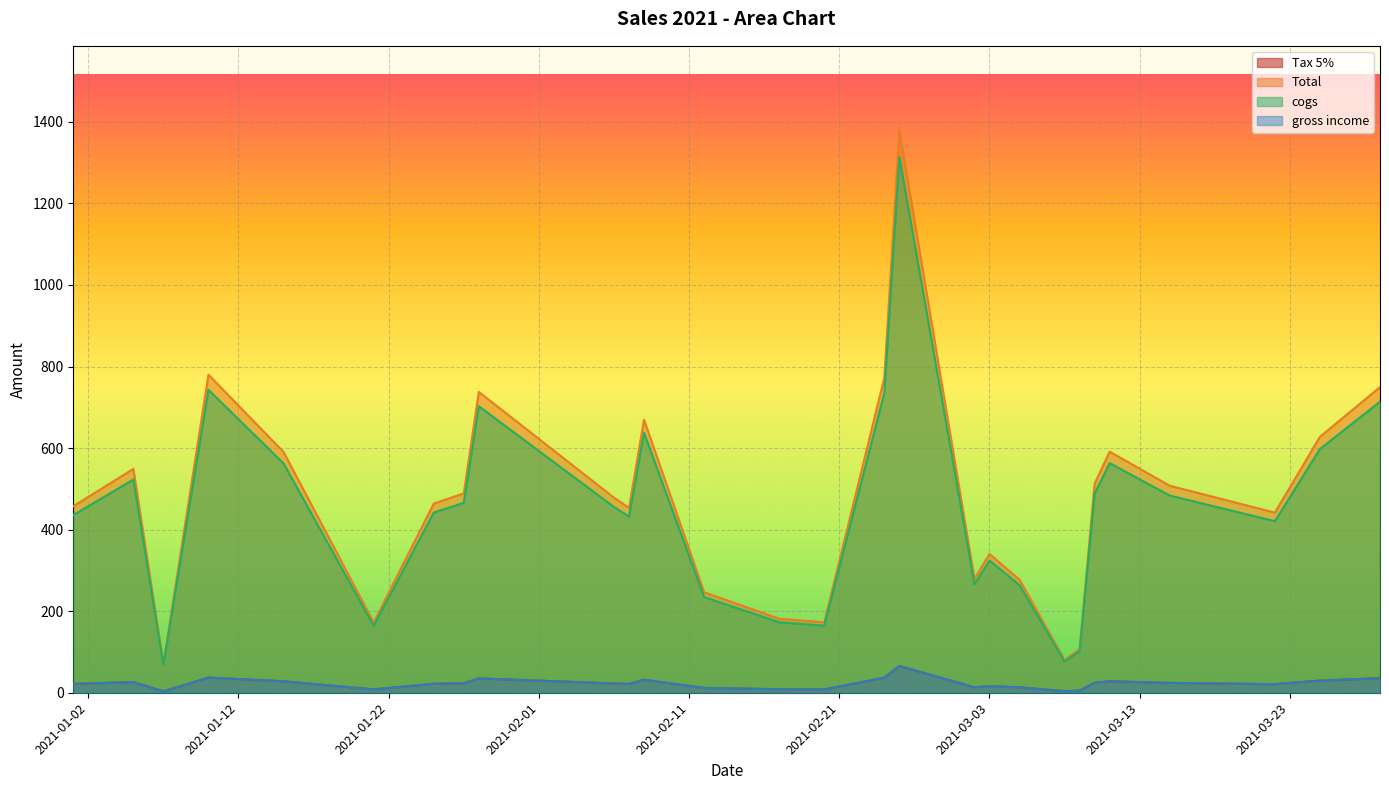

Between 2021-02-20 and 2021-03-29, which series saw the biggest shift?

Total